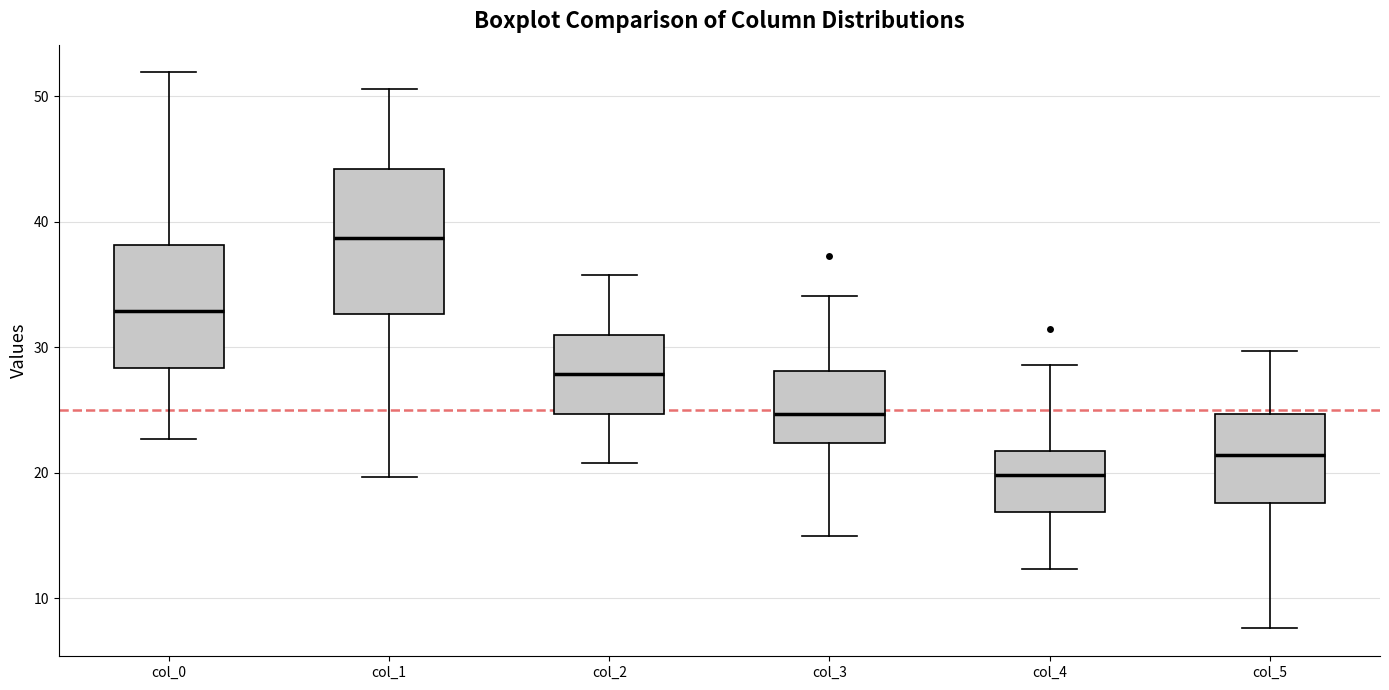

Reading left to right, read every box against the y-axis: the position of its median line, the range the box covers, and the ends of its whiskers. The values are not printed on the chart, so give them approximately, as read against the axis.

col_0: median 33, box 28 to 38, whiskers 23 to 52
col_1: median 39, box 33 to 44, whiskers 20 to 51
col_2: median 28, box 25 to 31, whiskers 21 to 36
col_3: median 25, box 22 to 28, whiskers 15 to 34
col_4: median 20, box 17 to 22, whiskers 12 to 29
col_5: median 21, box 18 to 25, whiskers 8 to 30